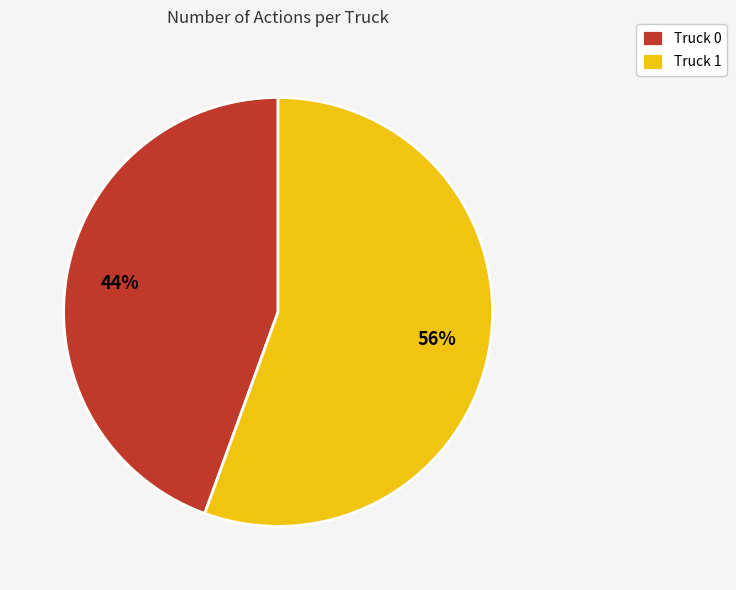

Do Truck 0 and Truck 1 together represent more than half of the pie?

Yes